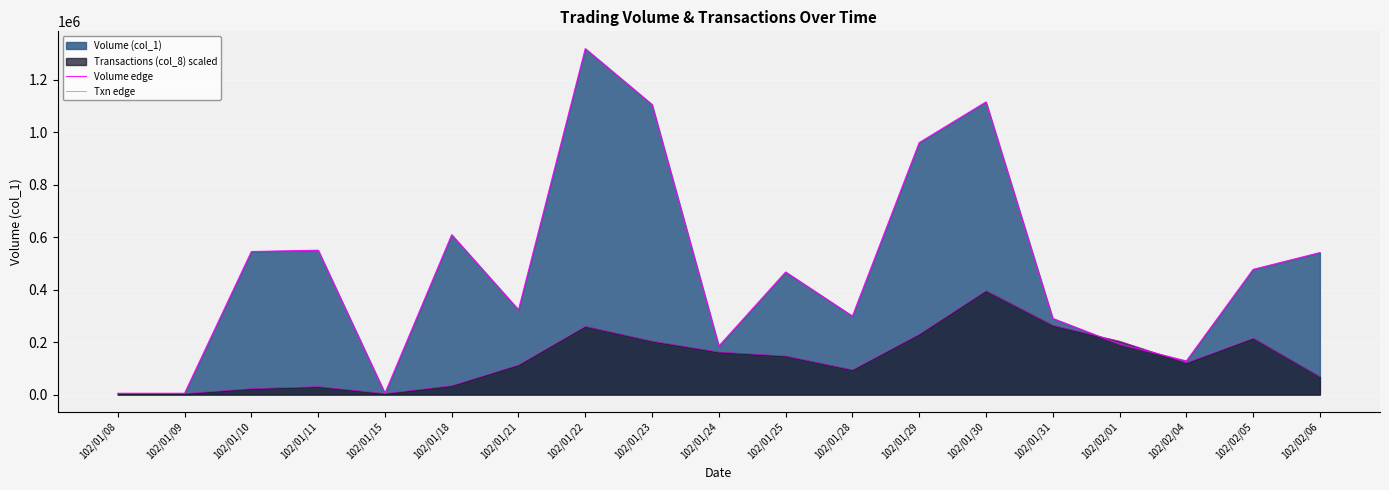

Where is the first local maximum for Volume edge?

102/01/11